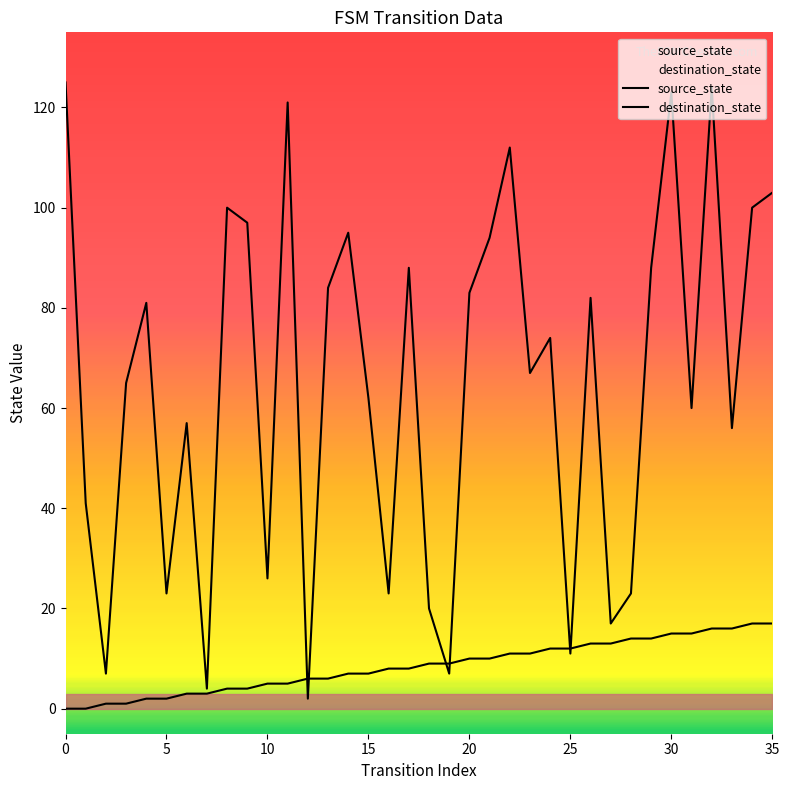

Between 30 and 34, which series saw the biggest shift?

destination_state